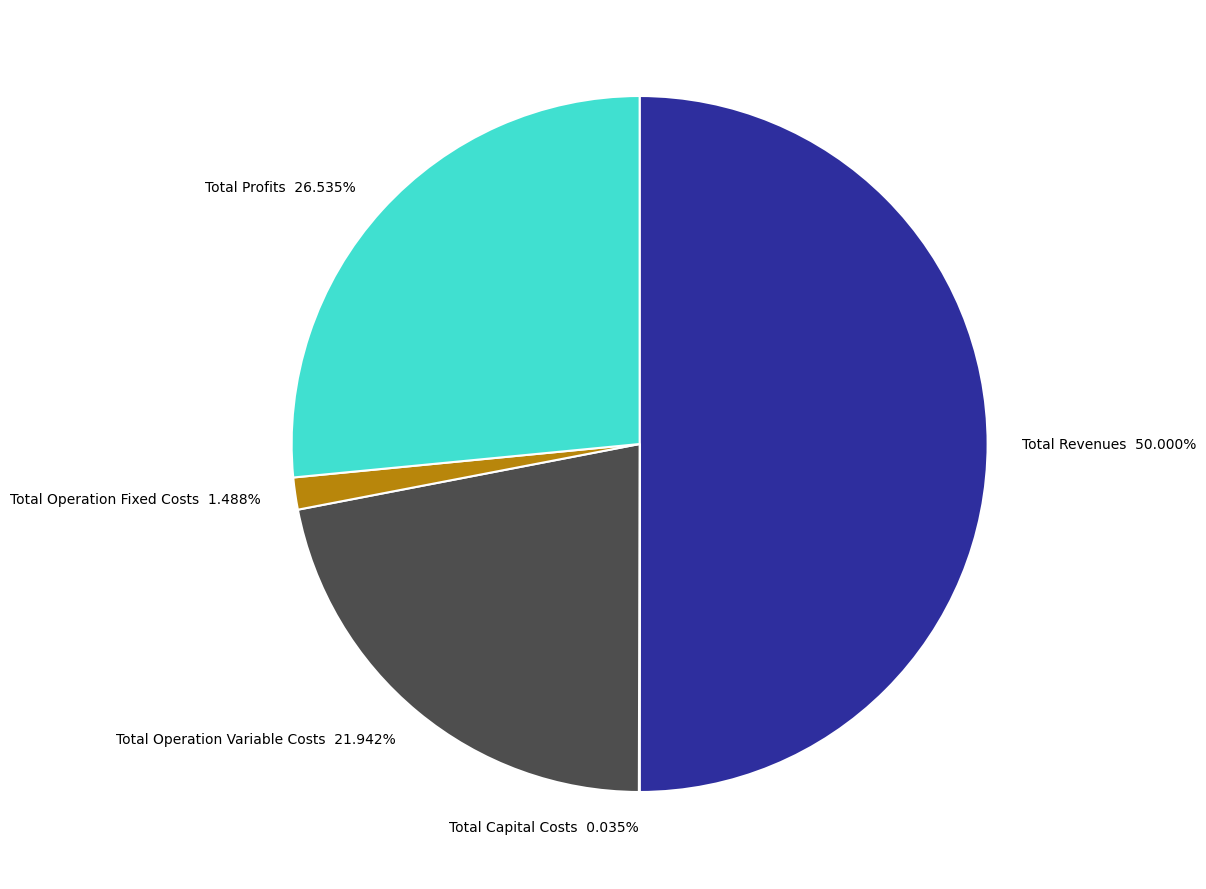

True or false: Total Profits accounts for 37% of the total.

False